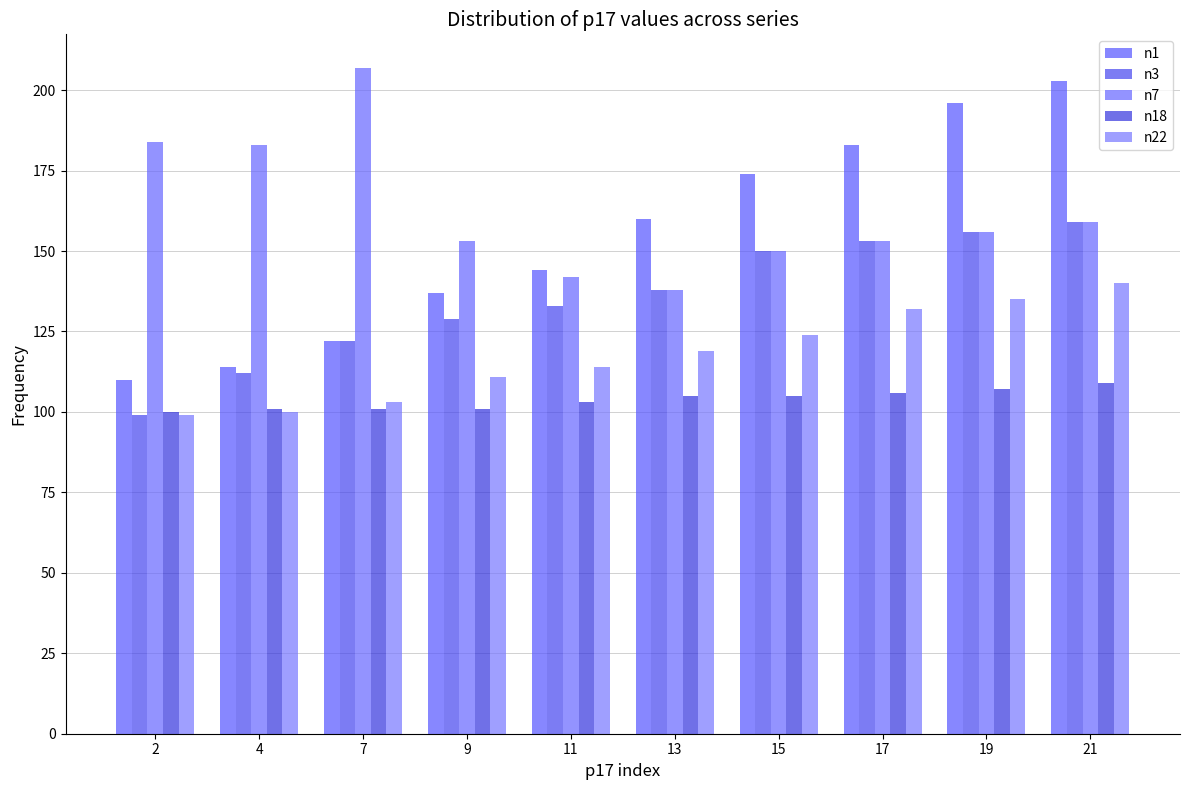

Between 11 and 17, which series saw the biggest shift?

n1